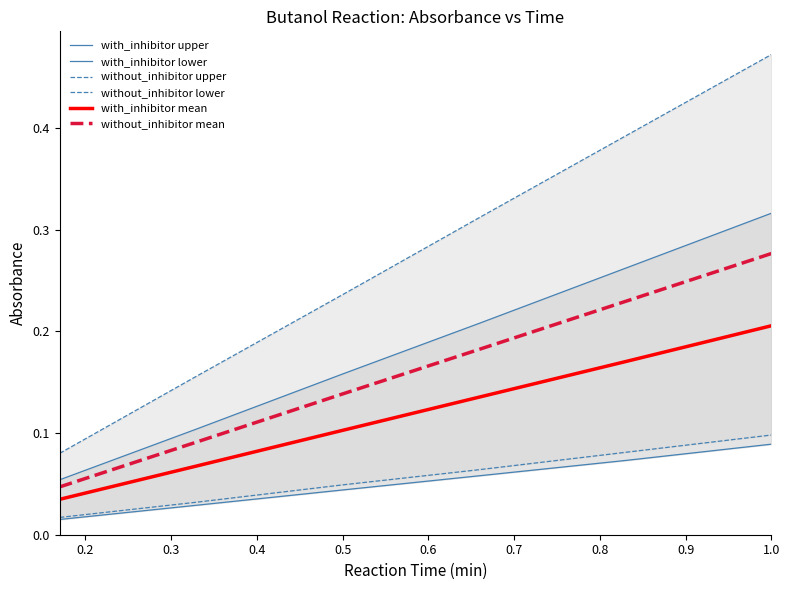

True or false: without_inhibitor mean and with_inhibitor mean cross at least once.

False